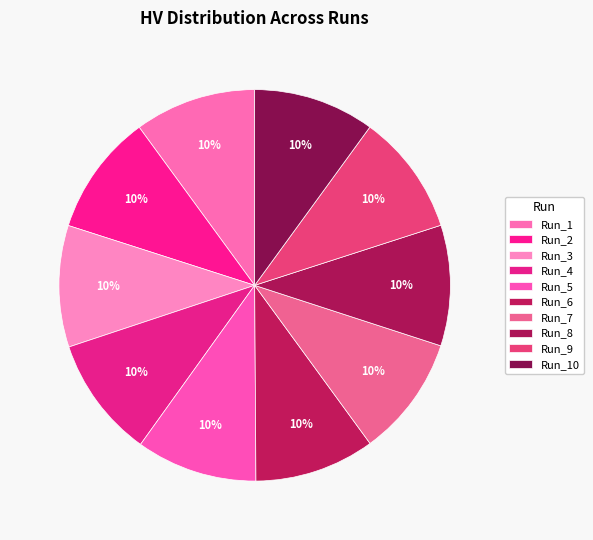

How many segments does this pie chart have?

10